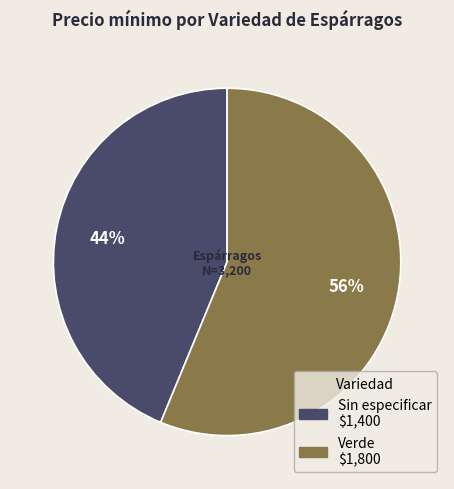

Does Verde represent more than half of the total?

Yes